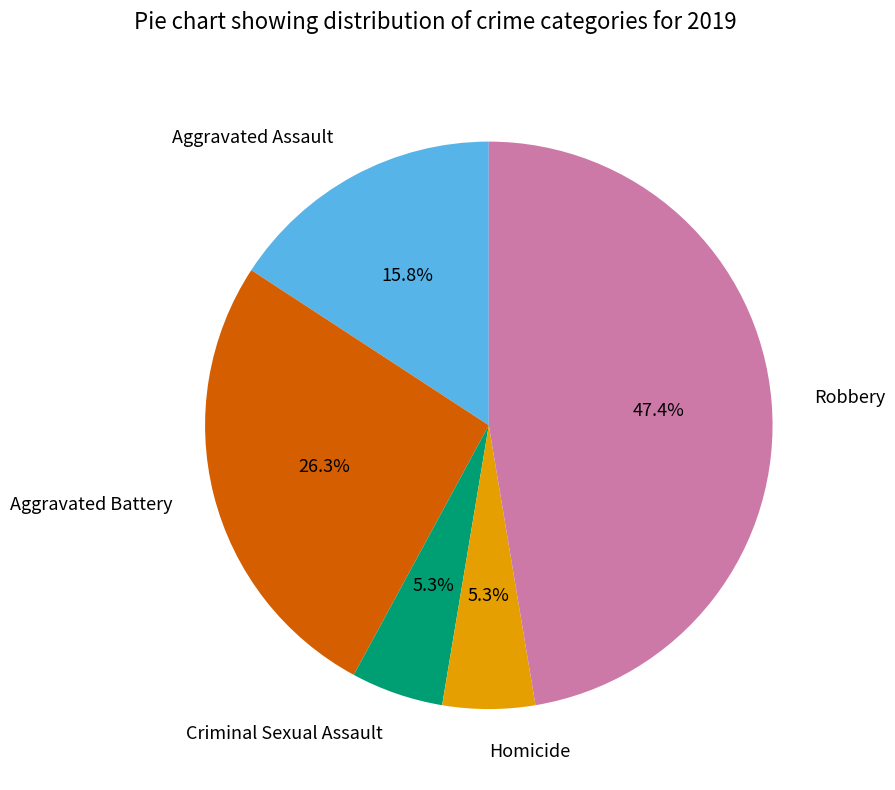

The Aggravated Assault slice represents 27% of the pie. True or false?

False